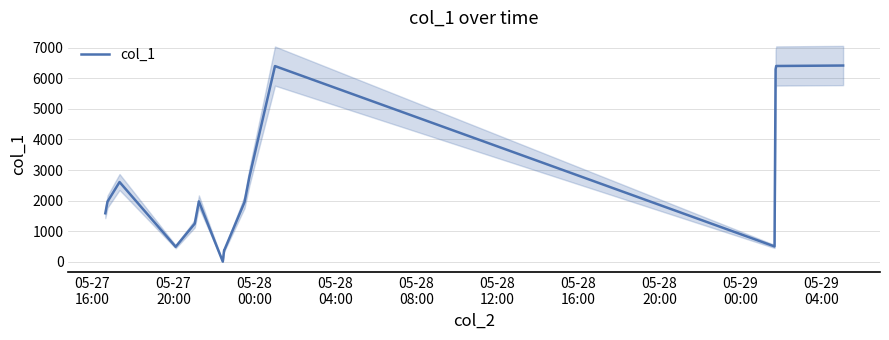

What is the smallest value displayed?

9.7